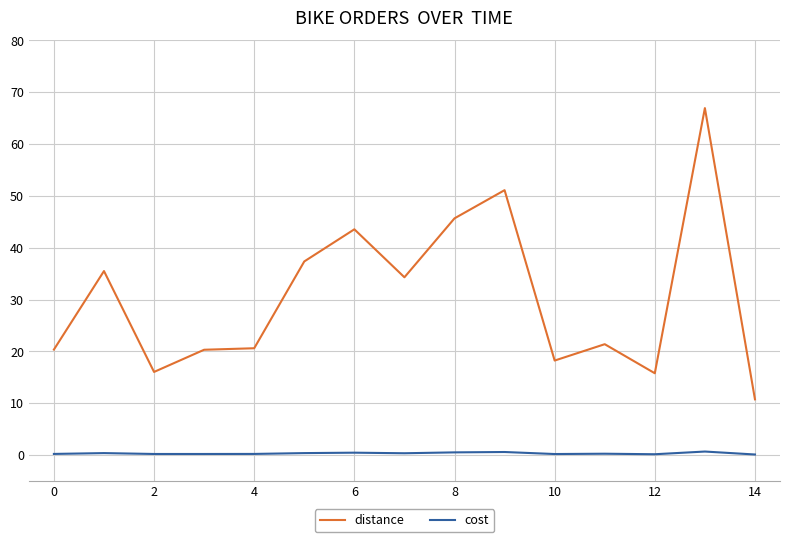

What is the difference between the maximum and minimum values in the distance series?

56.2